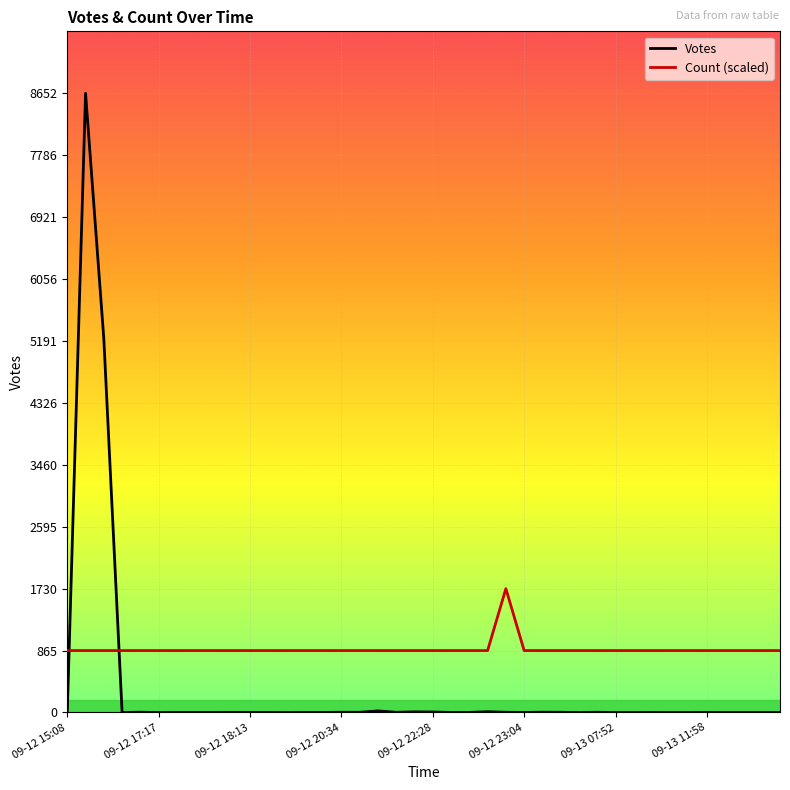

List the series in order of their peak value, lowest first.

Count (scaled), Votes